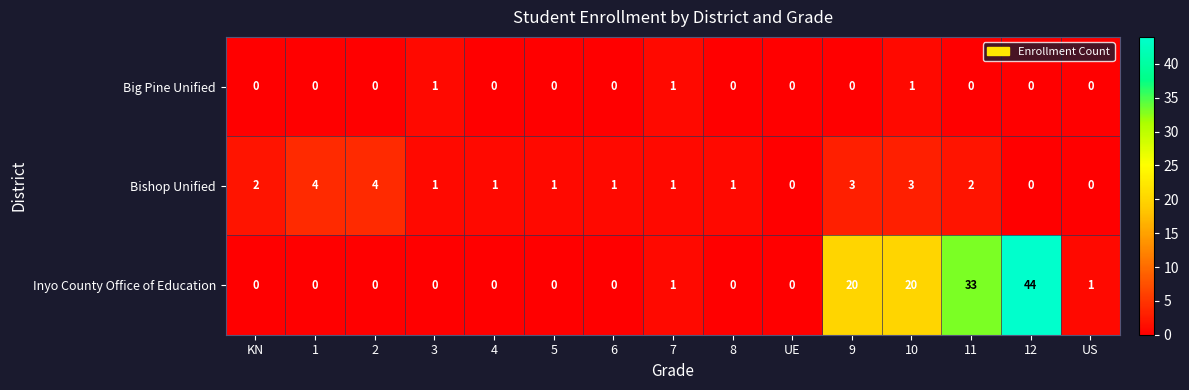

What is the difference between the second highest and second lowest values in the Bishop Unified series?

4